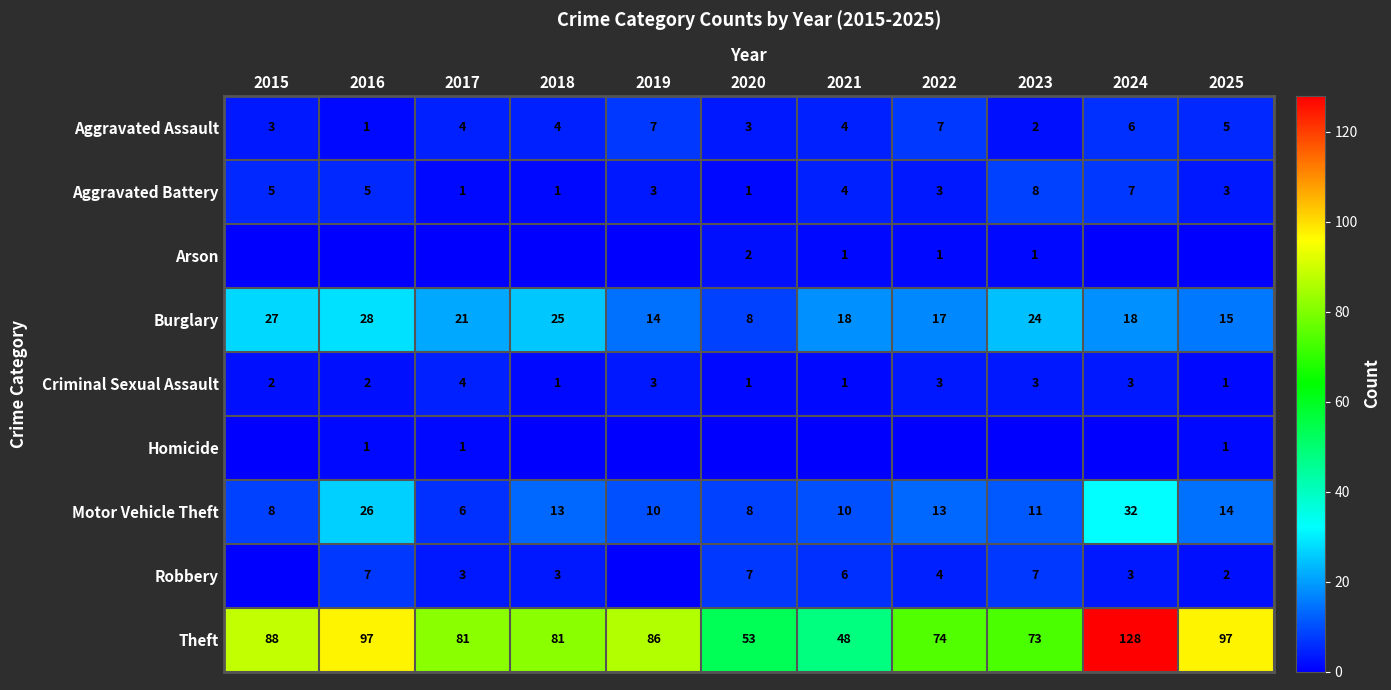

What is the difference between the maximum and second lowest values in the Burglary series?

14